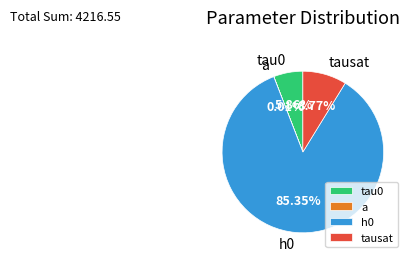

To the nearest percent, what is the average slice percentage?

25%